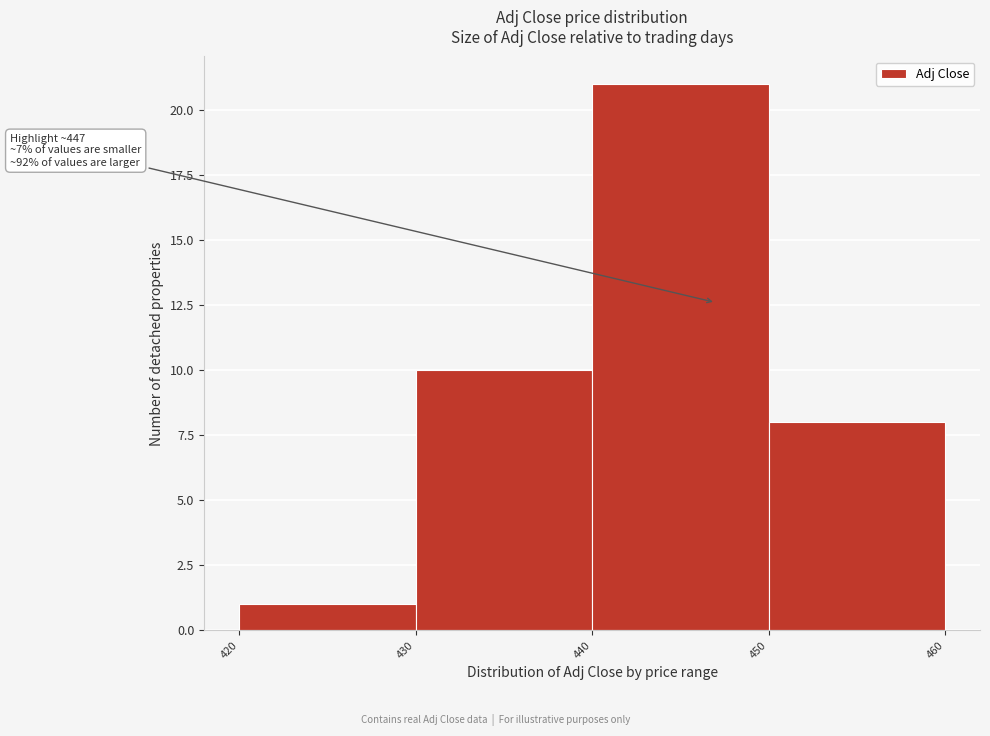

Over which range of the x-axis is the bar tallest?

440 to 450